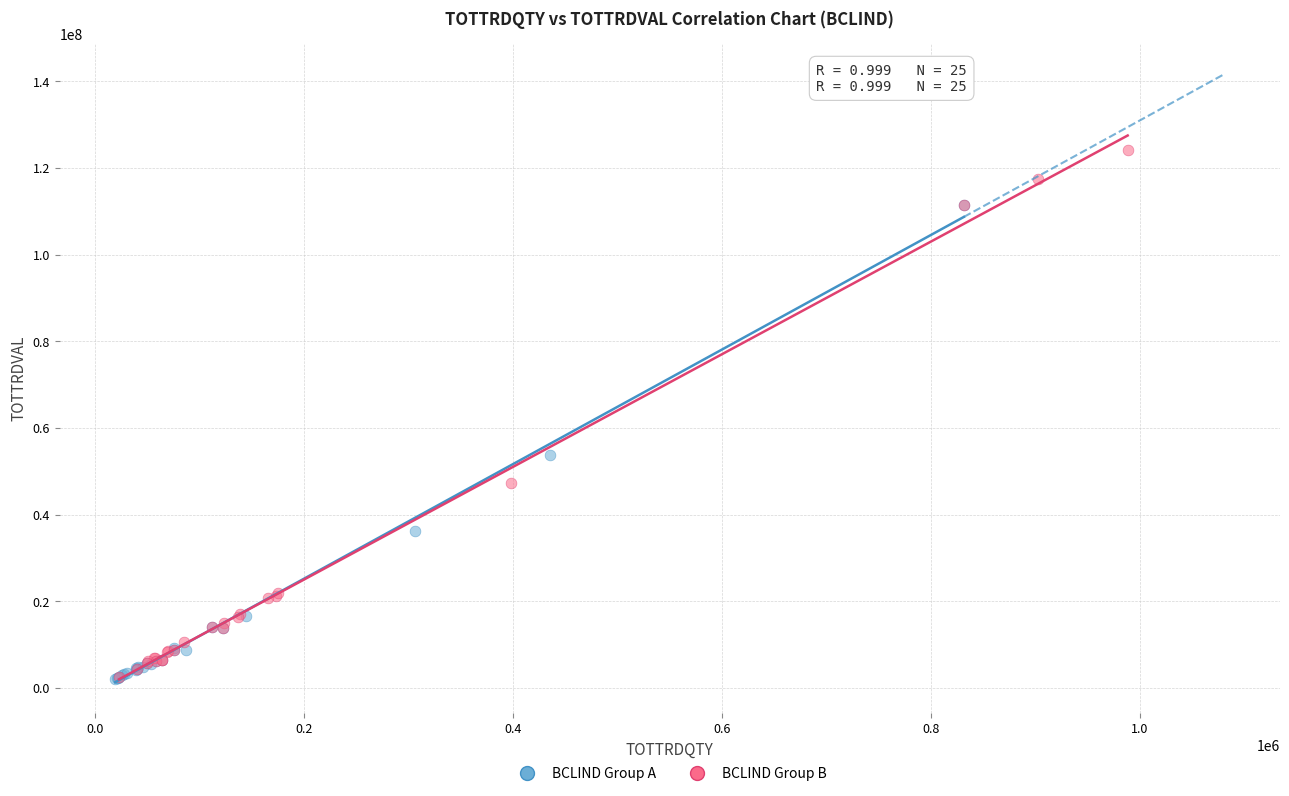

What are all the series names shown in the legend?

BCLIND Group A, BCLIND Group B